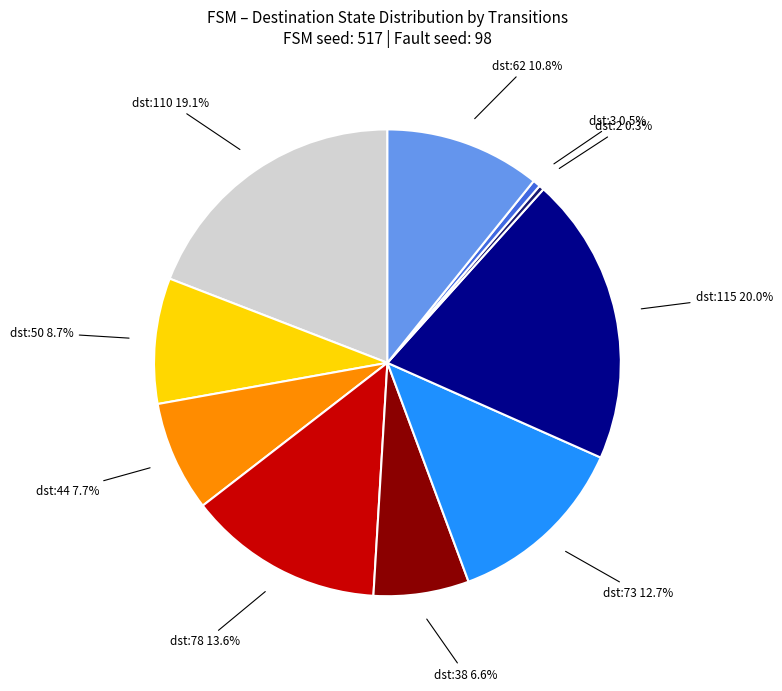

Does any single category account for the majority?

No